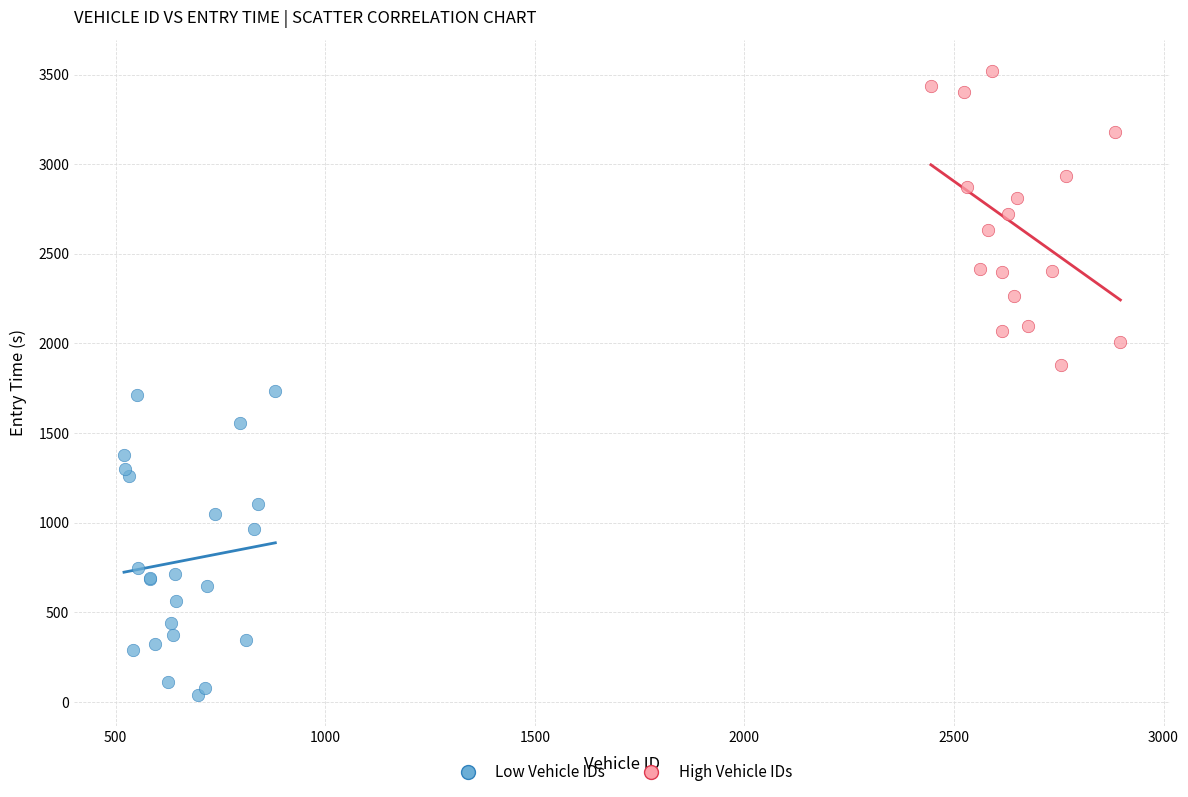

Which series reaches the maximum Y coordinate?

High Vehicle IDs